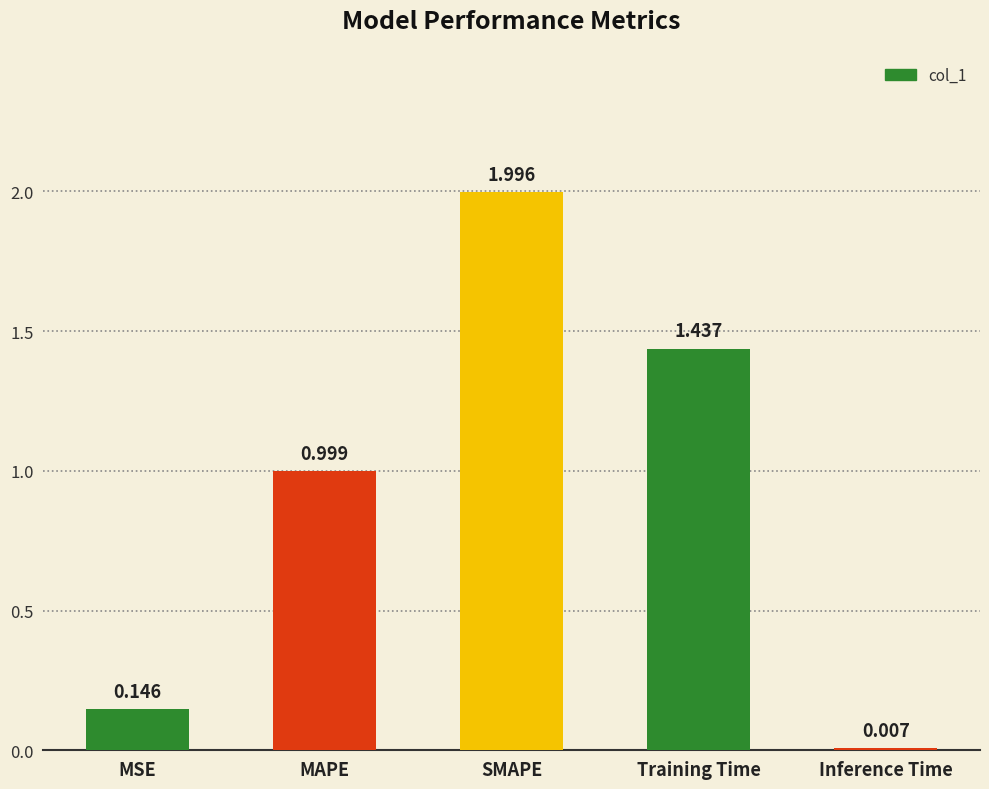

Which has a higher value, Inference Time or Training Time?

Training Time